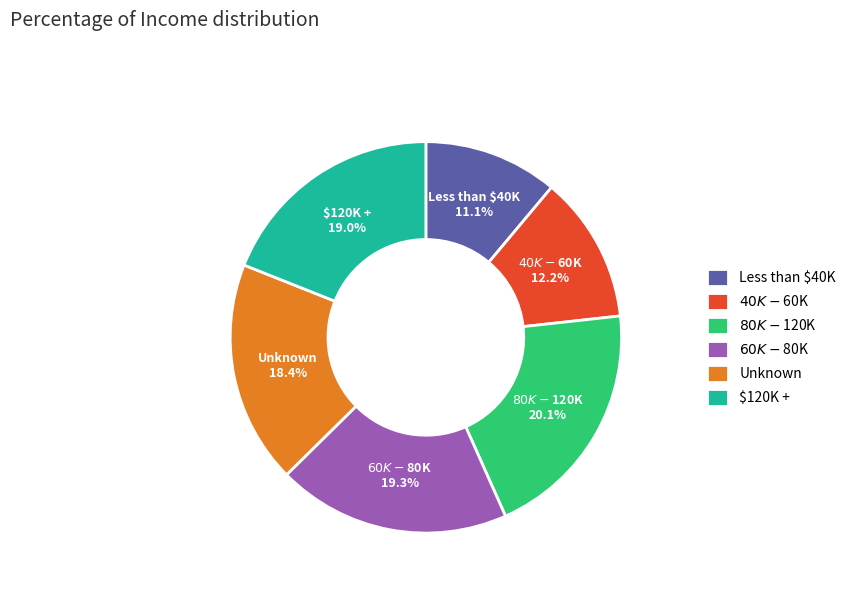

Is there any slice that represents more than half of the pie?

No